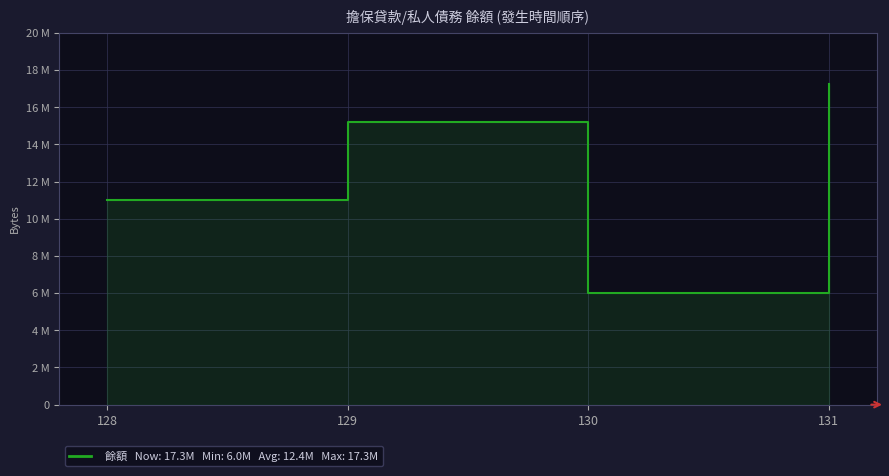

True or false: the data has more than 0 interior local peaks.

True